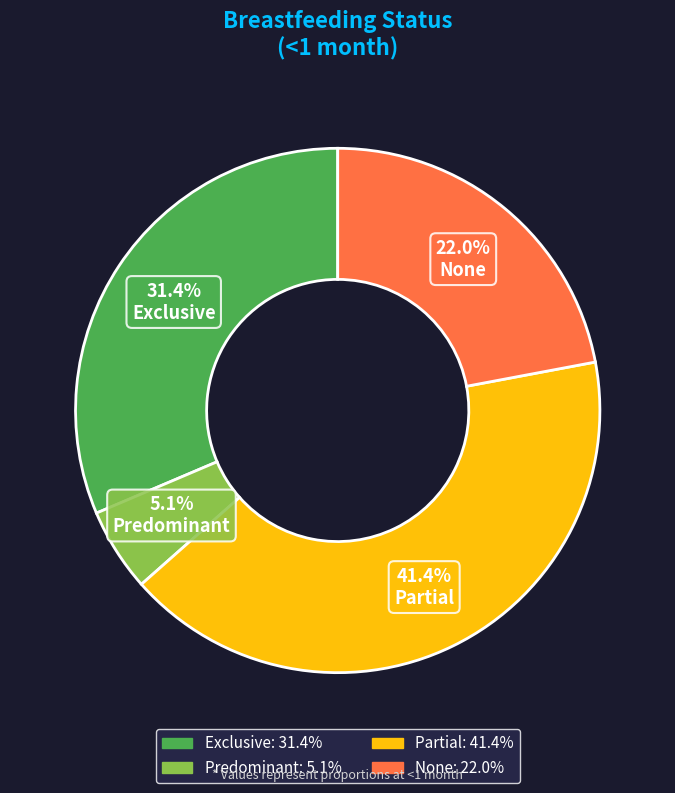

To the nearest percent, what portion does None represent?

22%